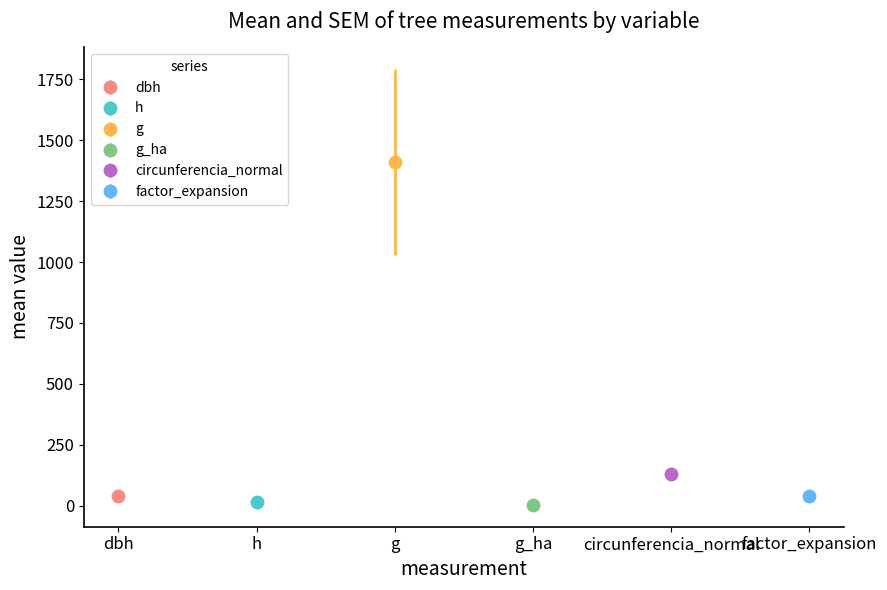

What is the minimum value shown in the chart?

2.0